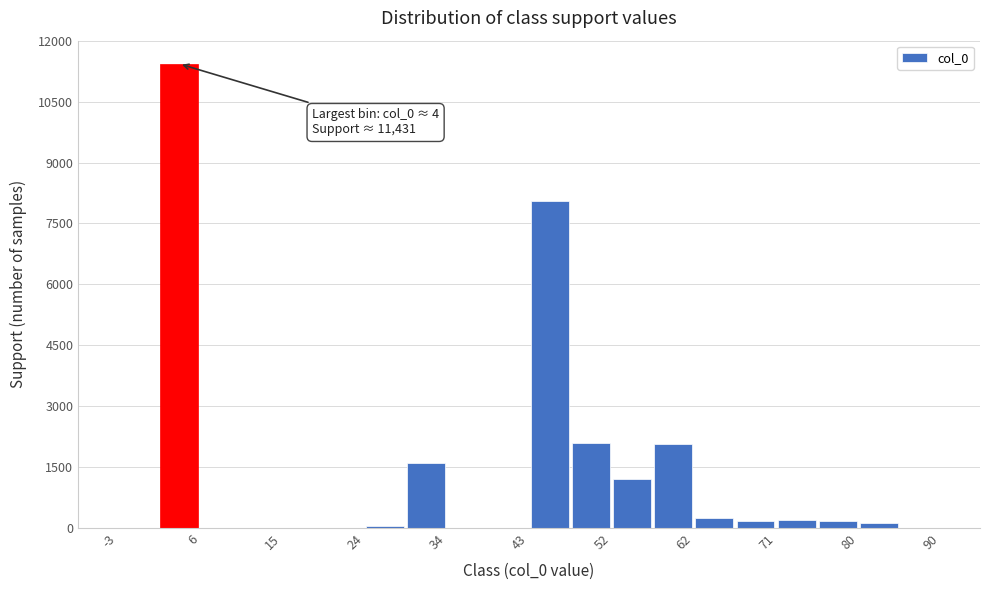

Which range on the x-axis has the tallest bar?

2 to 6